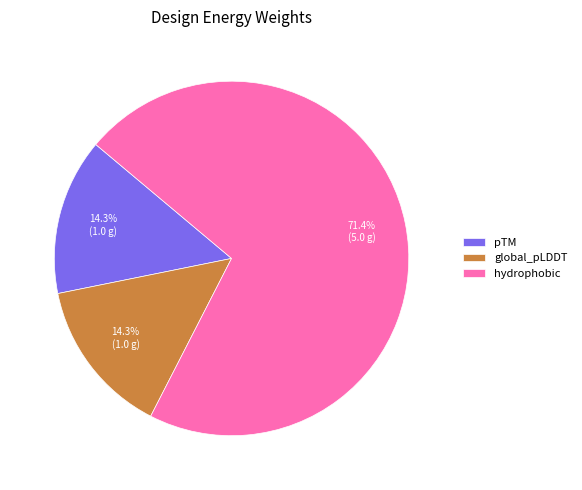

What percentage is the pTM slice, to the nearest percent?

14%